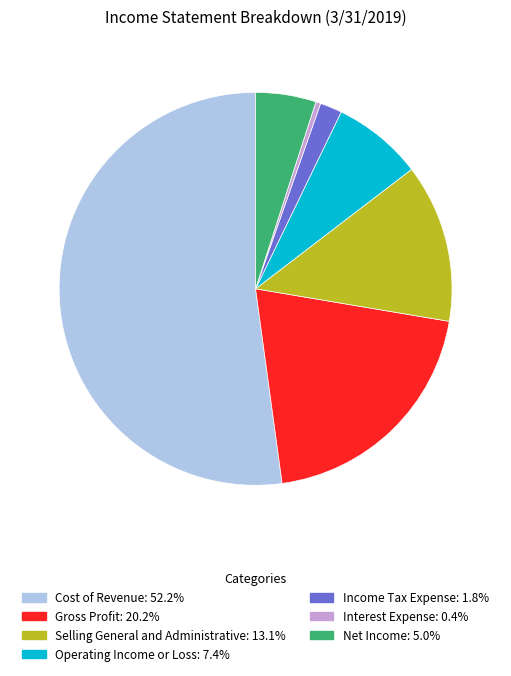

How many slices are in this pie chart?

7